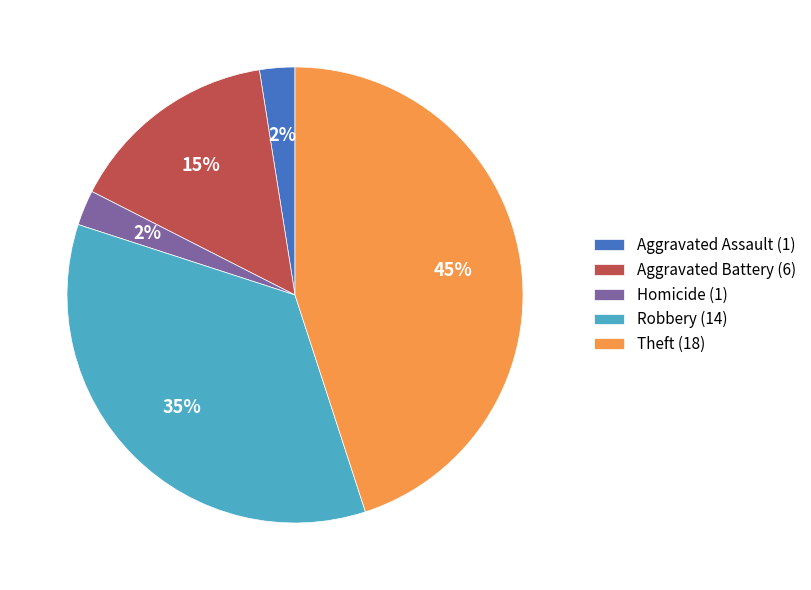

The Aggravated Assault (1) slice represents 16% of the pie. True or false?

False